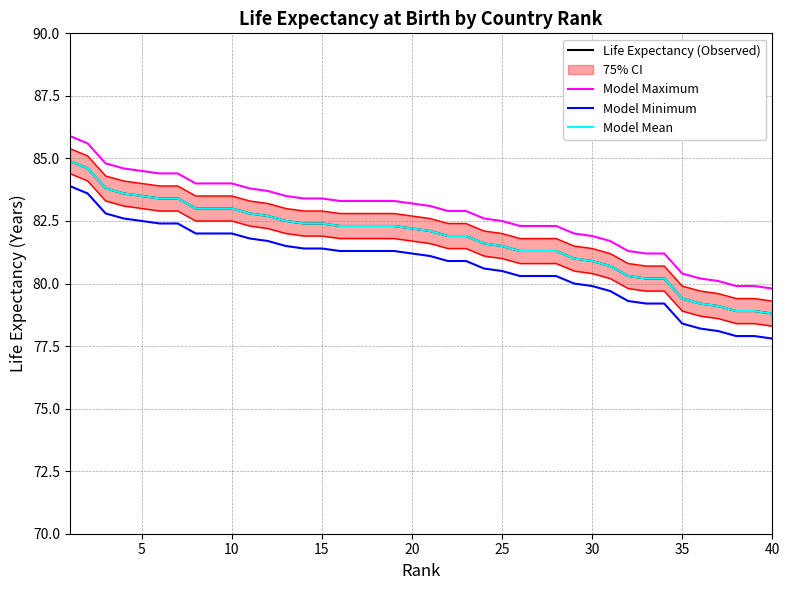

How many data points in Model Mean are above 82?

21